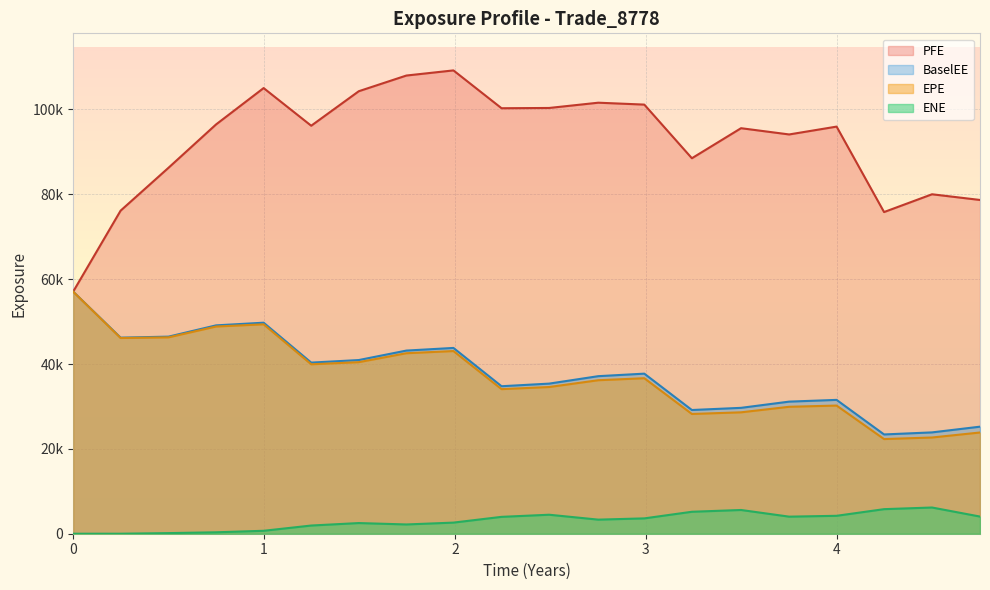

How many values in ENE are above zero?

19